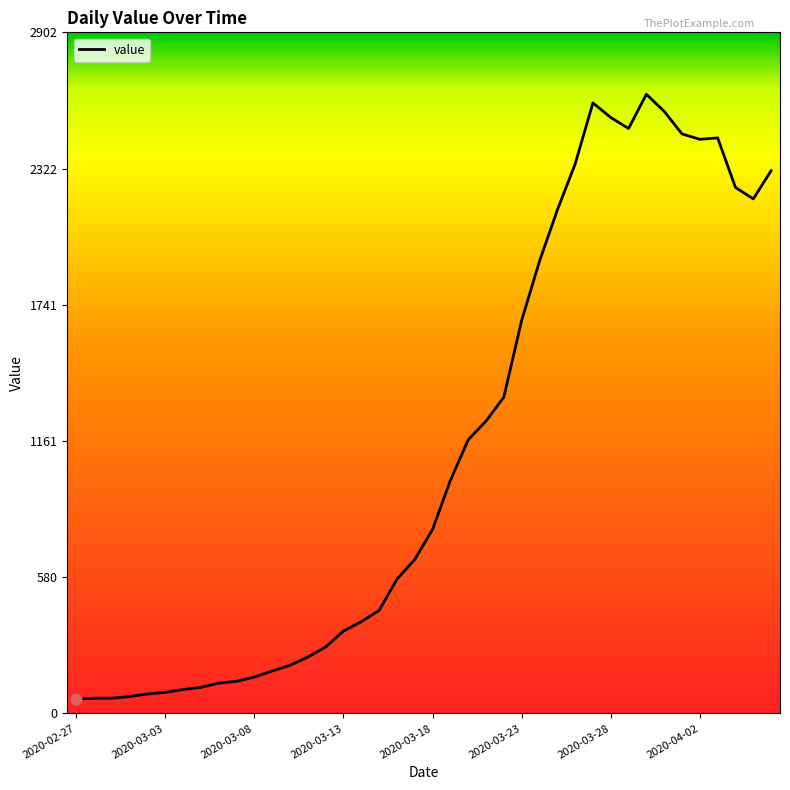

What is the difference between the maximum and minimum values?

2578